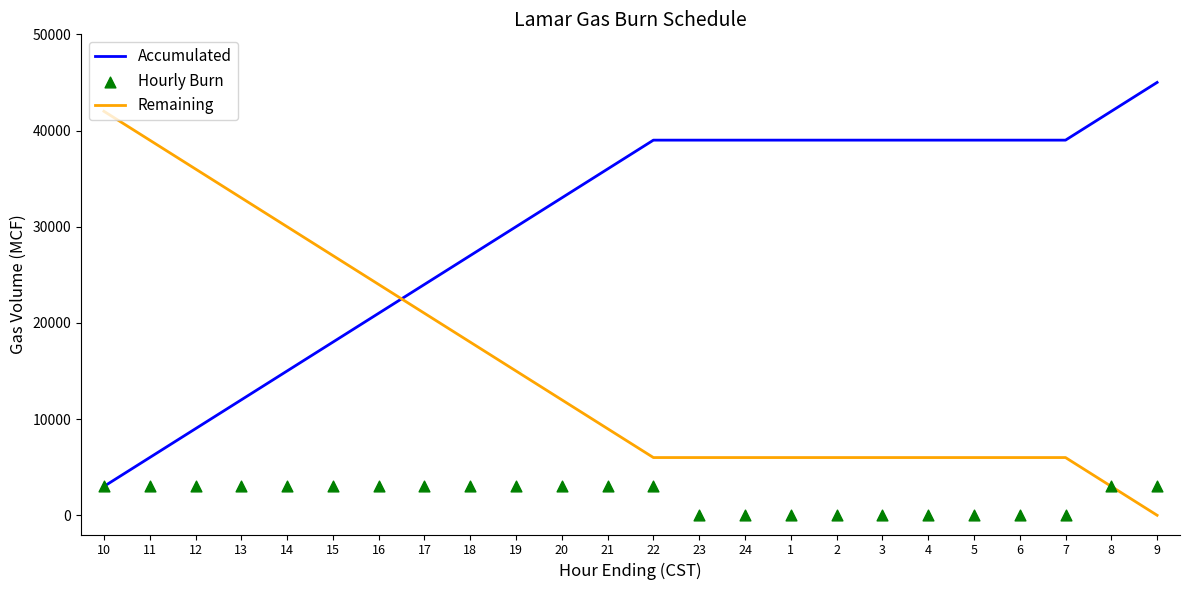

Which series has the widest spread of Y values?

Accumulated